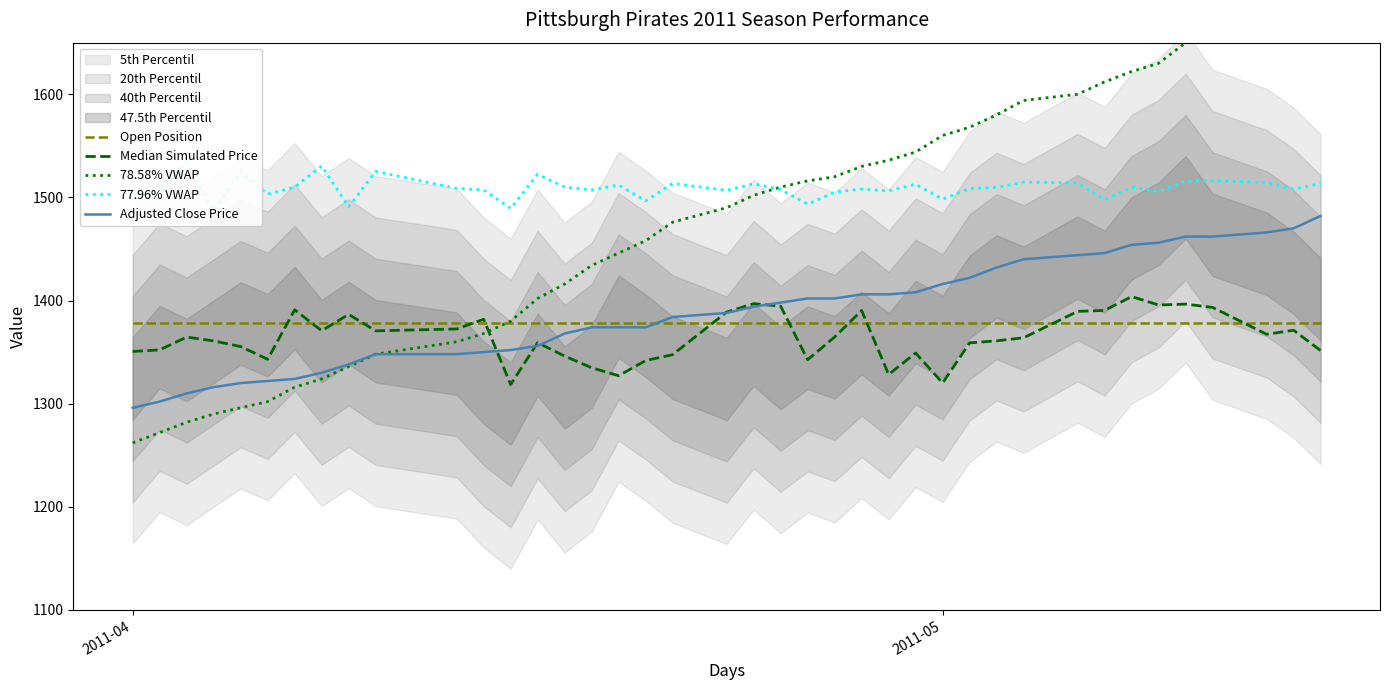

True or false: 77.96% VWAP and Adjusted Close Price cross at least once.

False